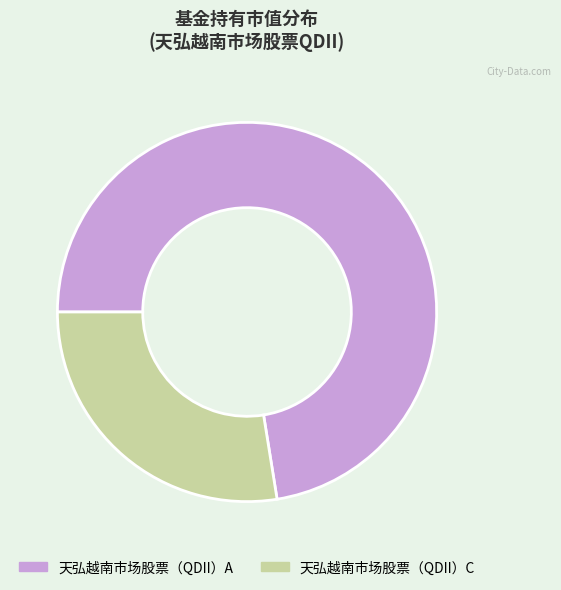

Between 天弘越南市场股票（QDII）A and 天弘越南市场股票（QDII）C, which is larger?

天弘越南市场股票（QDII）A